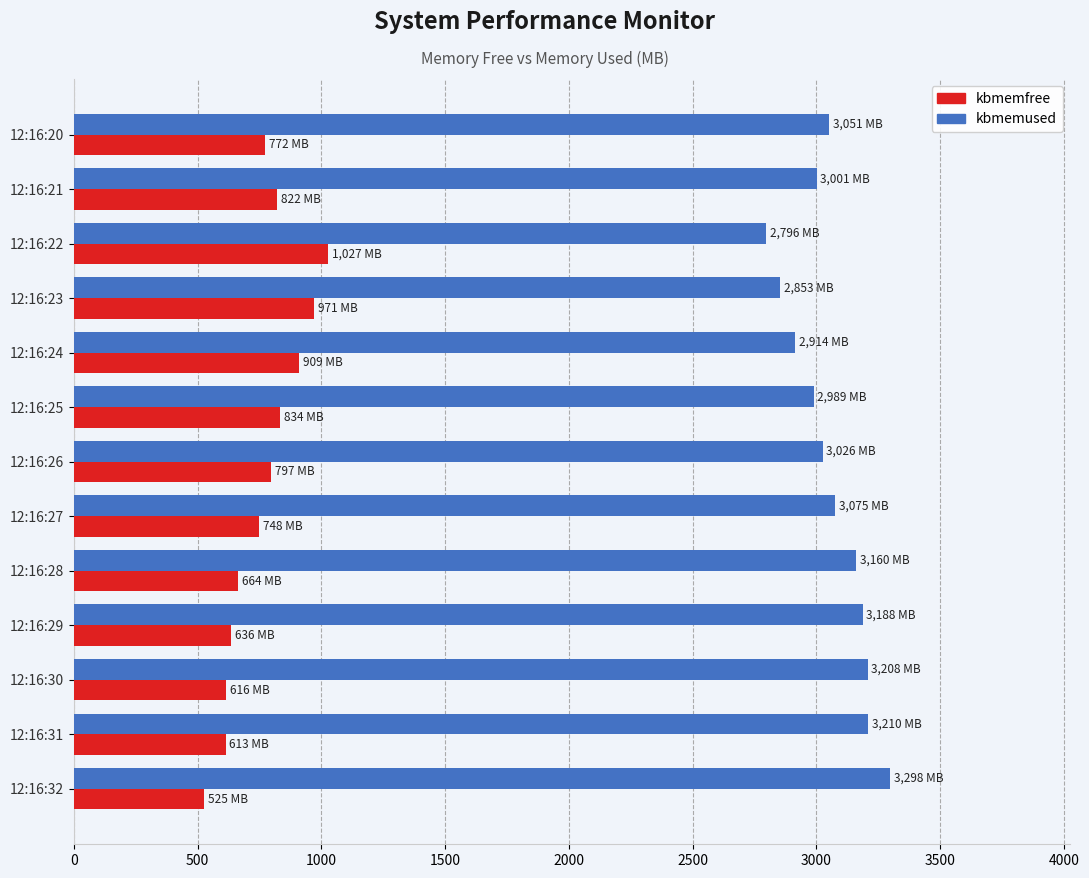

The value of kbmemfree at 12:16:31 is 1001.3. True or false?

False